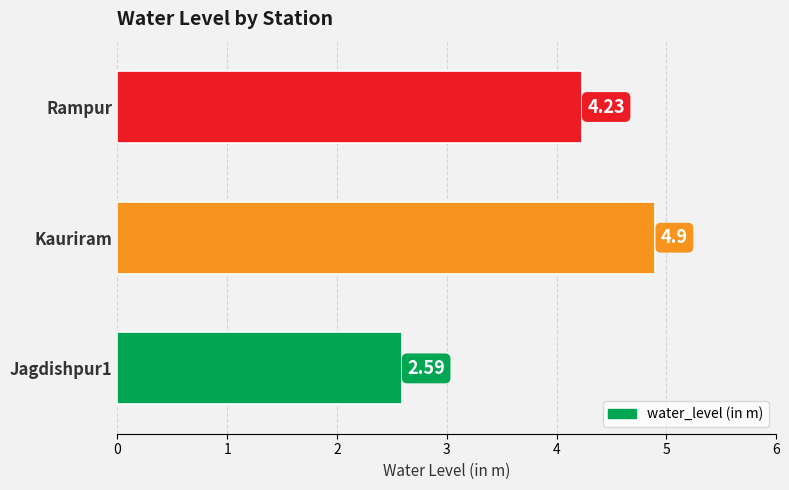

What is the change in value from Jagdishpur1 to Kauriram?

+2.3